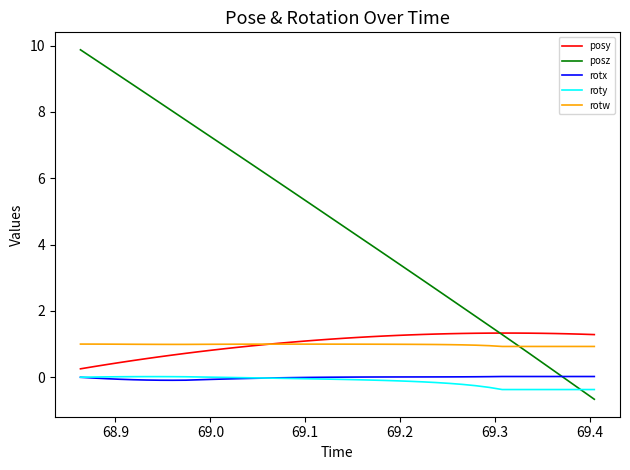

True or false: posy and rotx intersect in this chart.

False